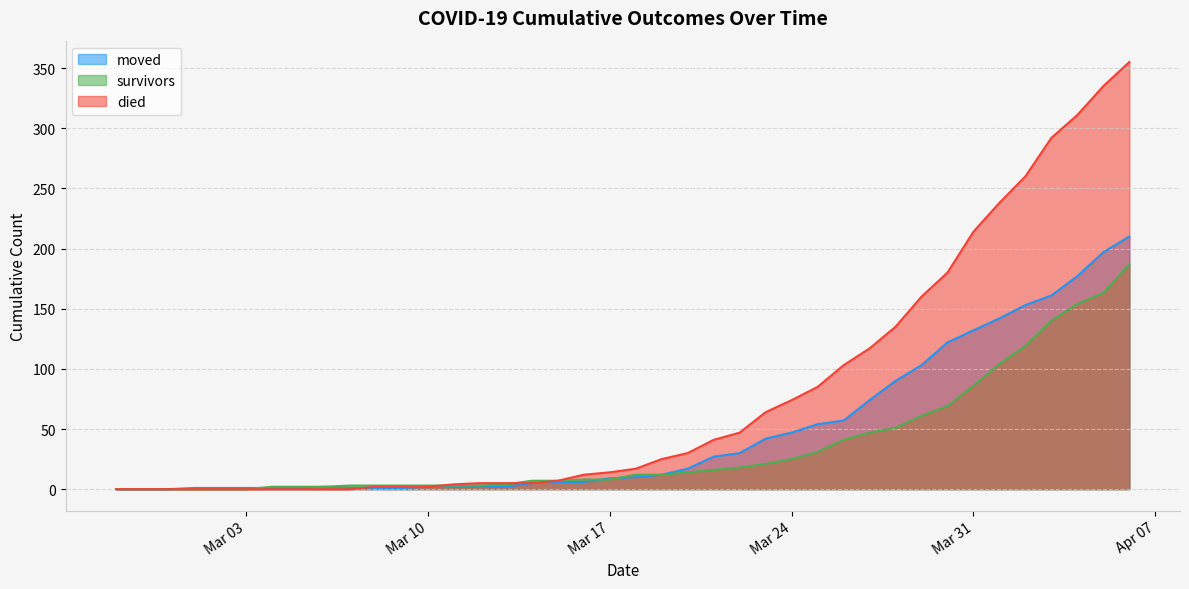

What is the sum of the survivors values at 2020-03-23 and 2020-03-02?

21